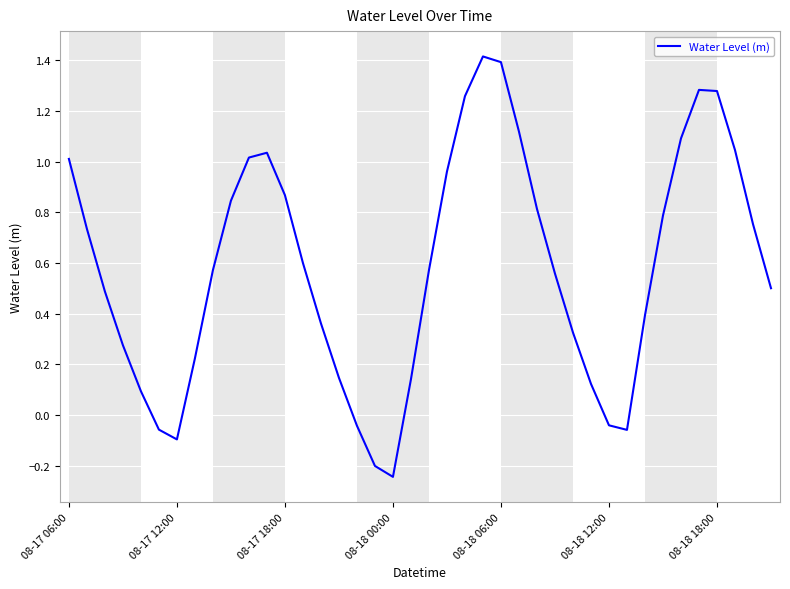

What is the greatest value displayed?

1.4